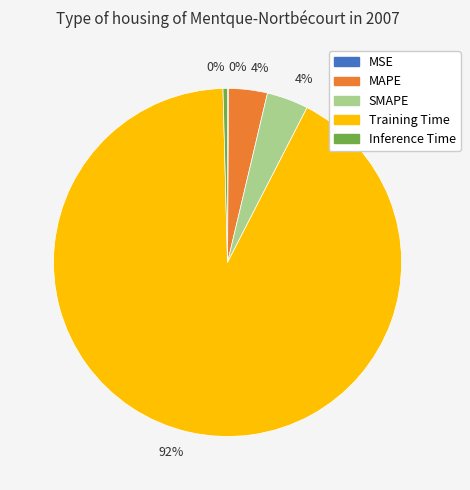

Does any single category account for the majority?

Yes